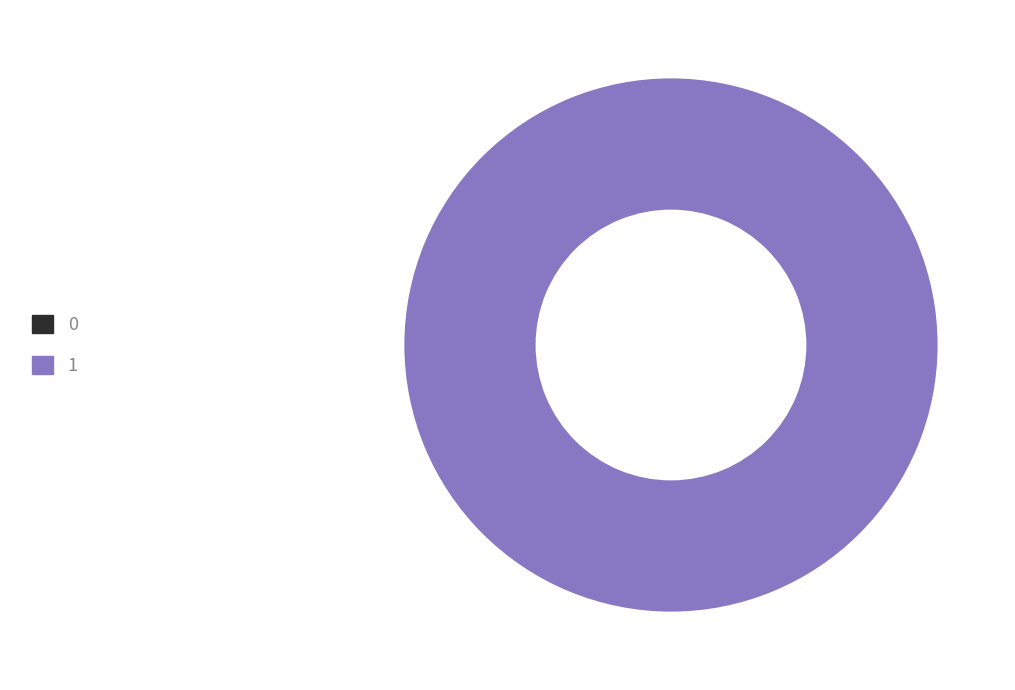

True or false: 1 accounts for 100% of the total.

True